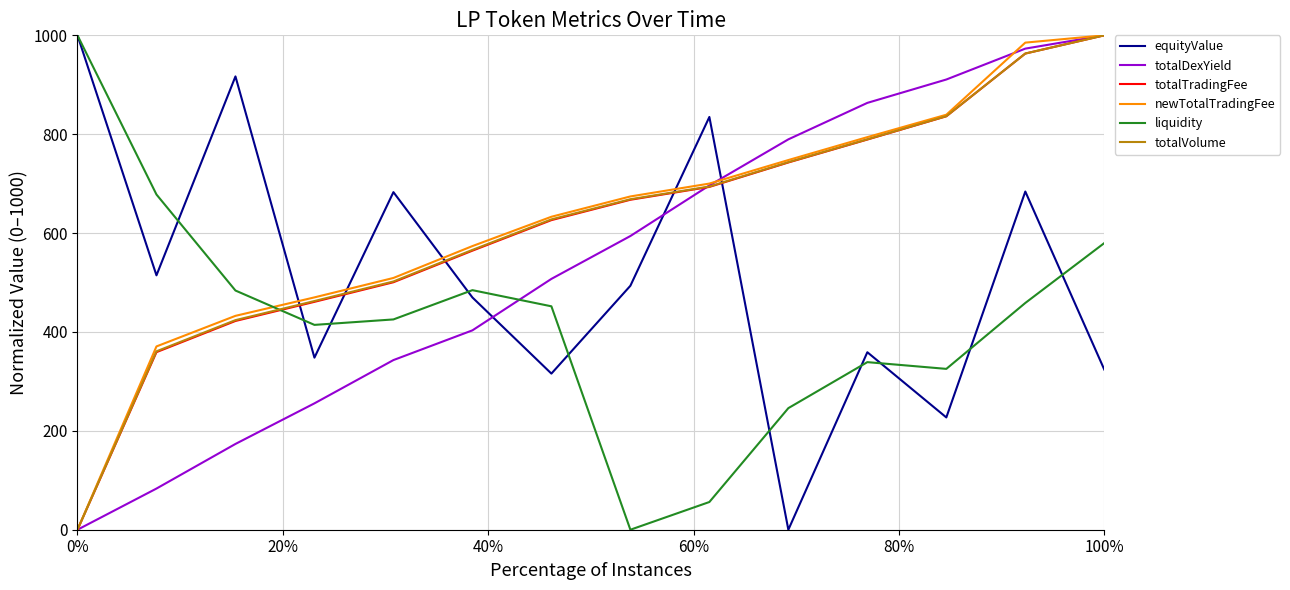

True or false: totalTradingFee and equityValue cross at least once.

True